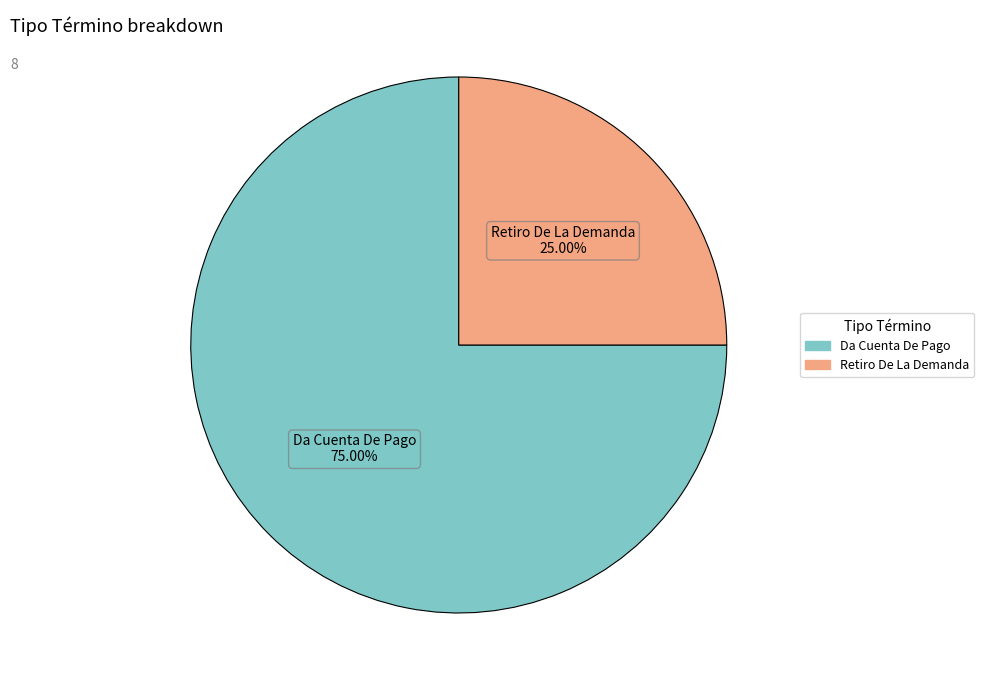

The Da Cuenta De Pago slice represents 75% of the pie. True or false?

True